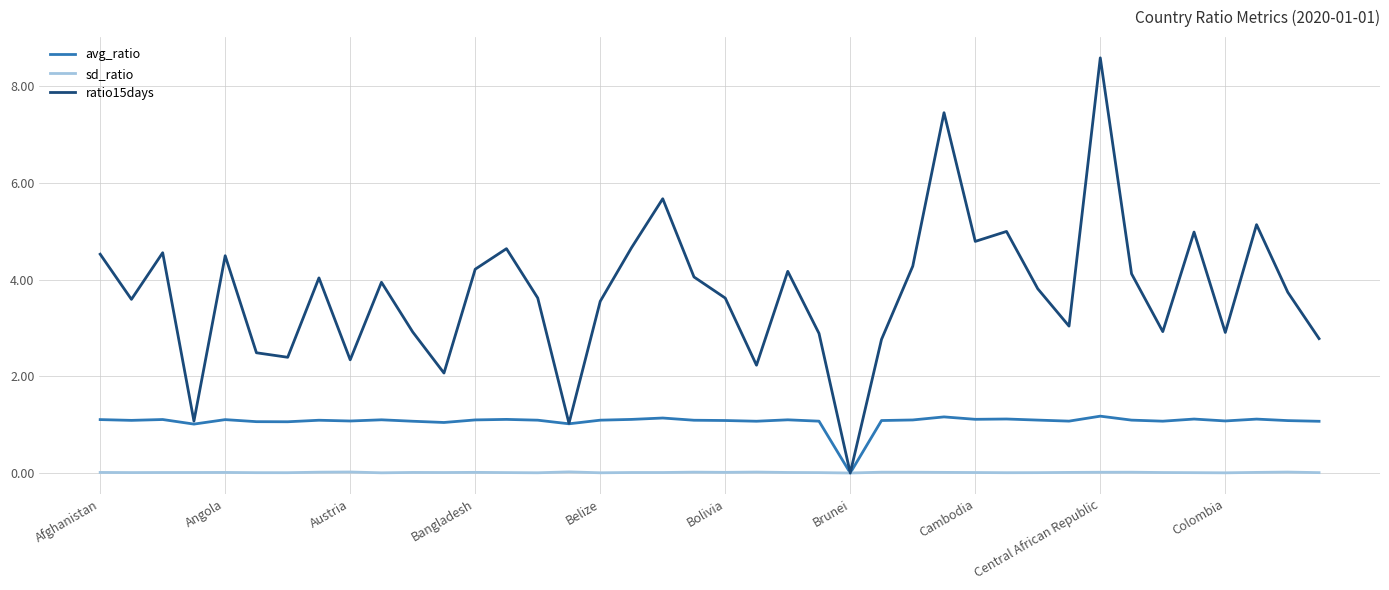

How many positive values does the avg_ratio series have?

39